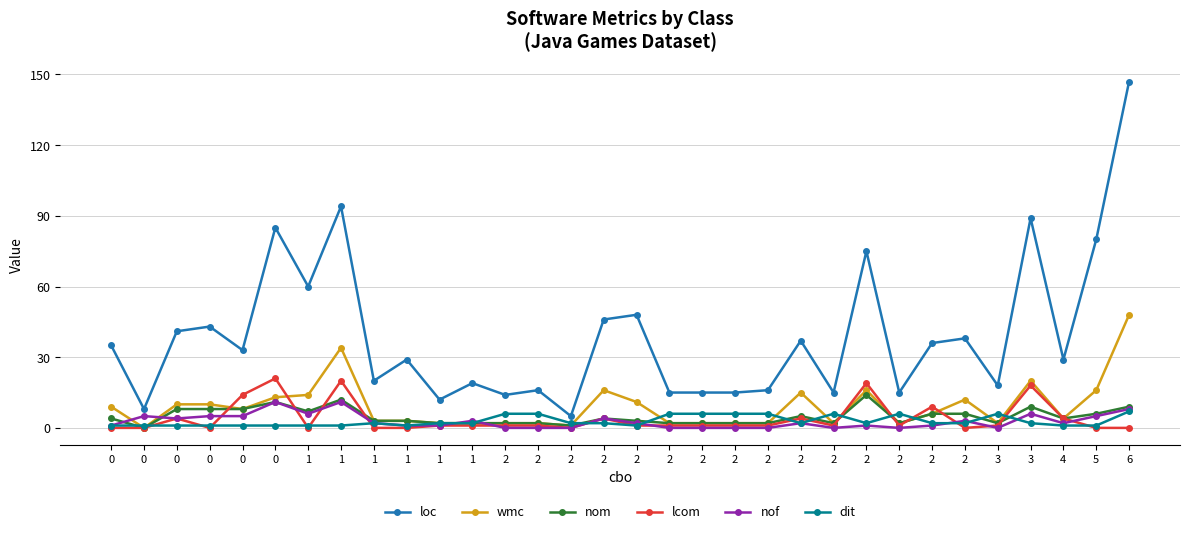

How many lines are shown in the chart?

6